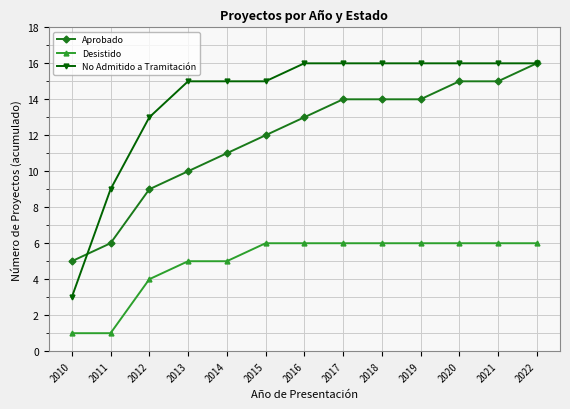

What is the difference between the maximum and minimum values in the Desistido series?

5